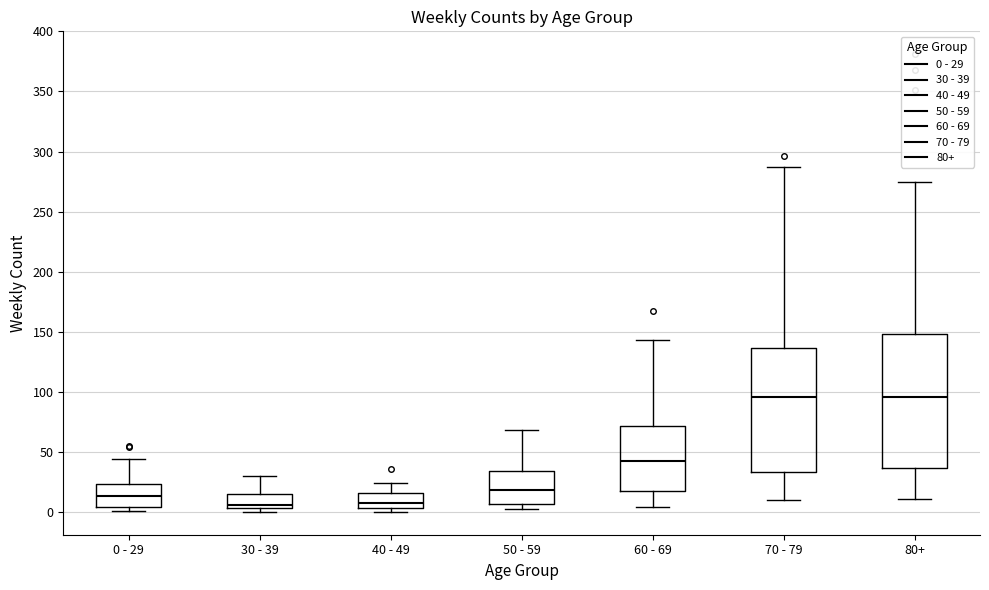

Where is the lower edge of the box for 70 - 79 on the y-axis? The values are not printed on the chart, so give them approximately, as read against the axis.

35